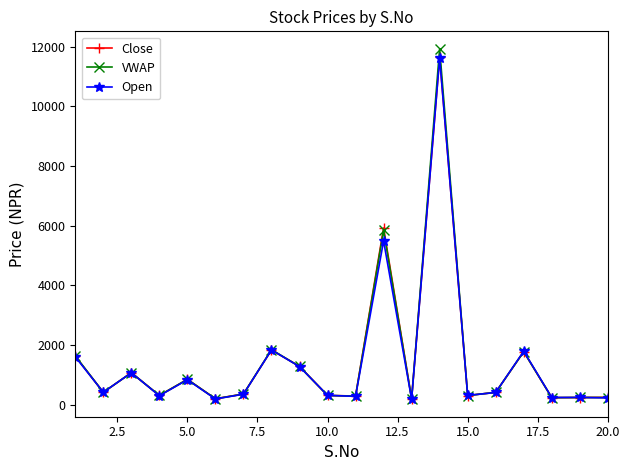

What is the average value of the VWAP series?

1491.5